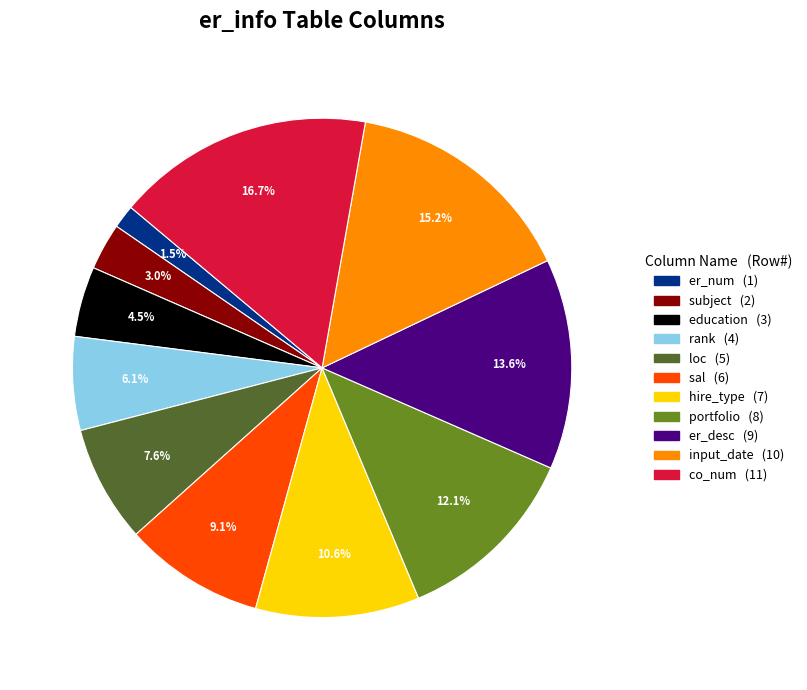

How many slices are in this pie chart?

11